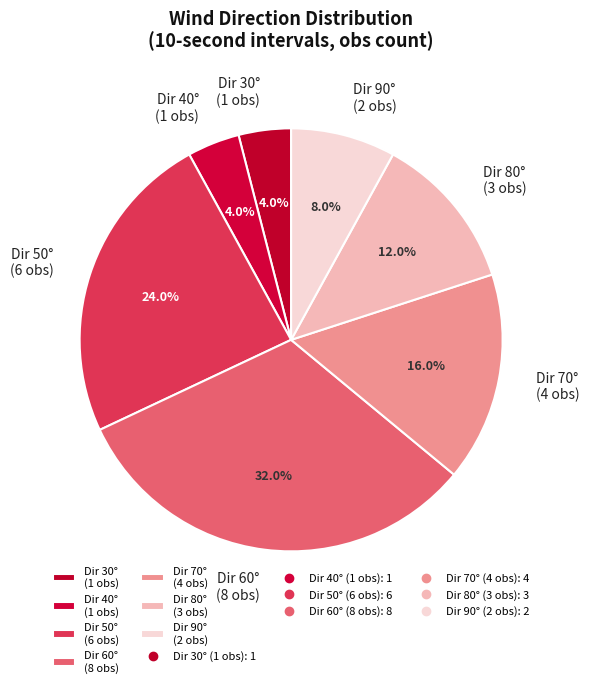

Count the number of slices in the pie.

7